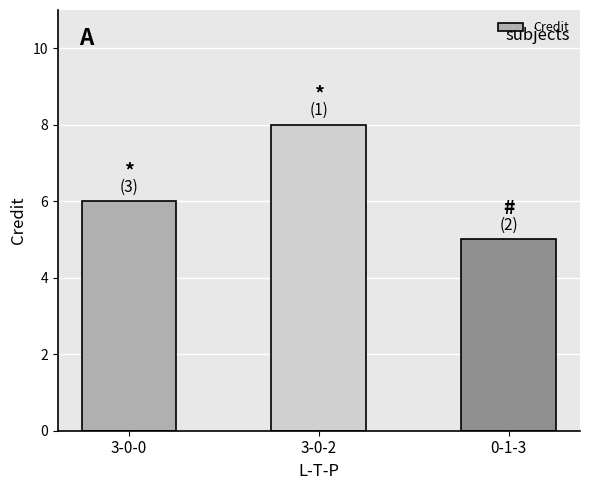

How many bars are there in total?

3